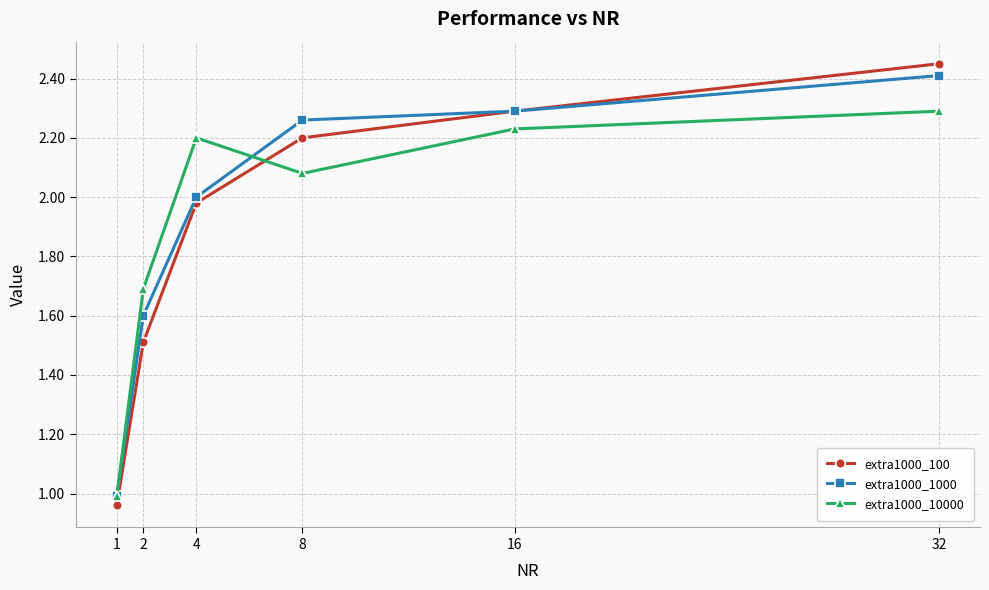

List the series in order of their peak value, lowest first.

extra1000_10000, extra1000_1000, extra1000_100